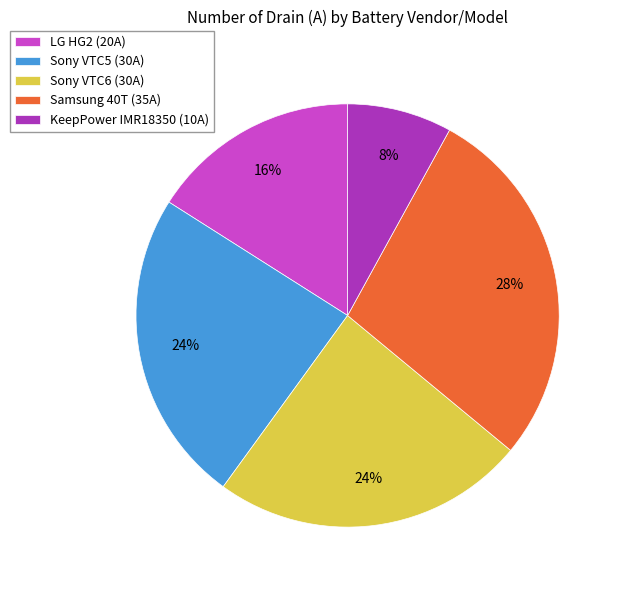

To the nearest percent, what is the average slice percentage?

20%